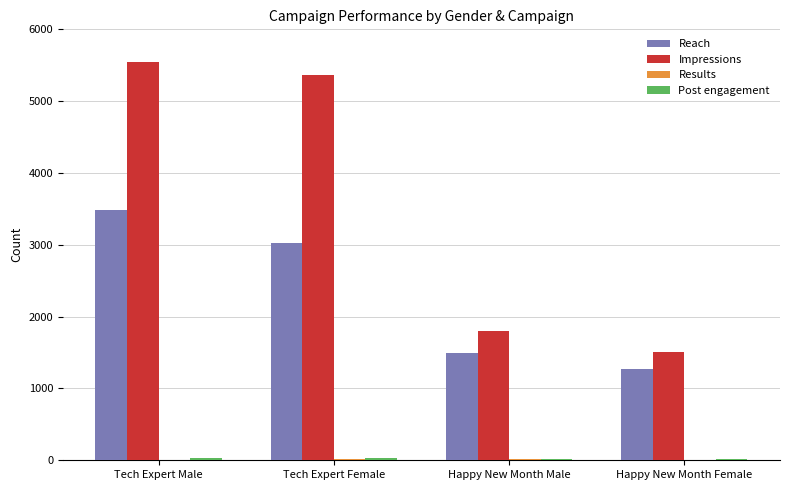

The Reach series shows 3480 at Tech Expert Male. True or false?

True